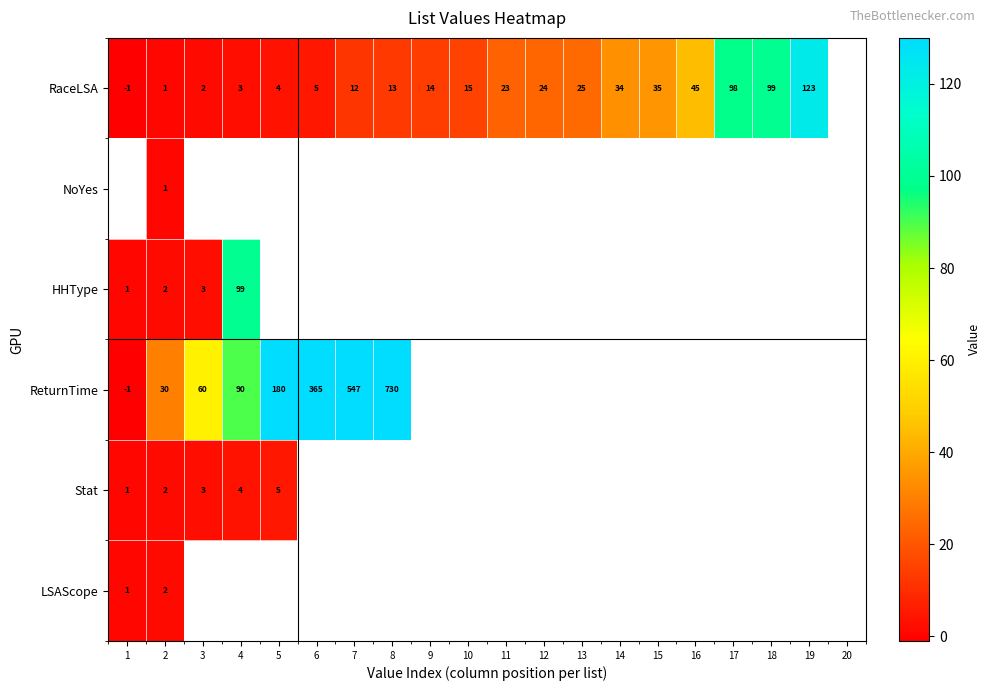

Is it true that ReturnTime equals 106 at 5?

False